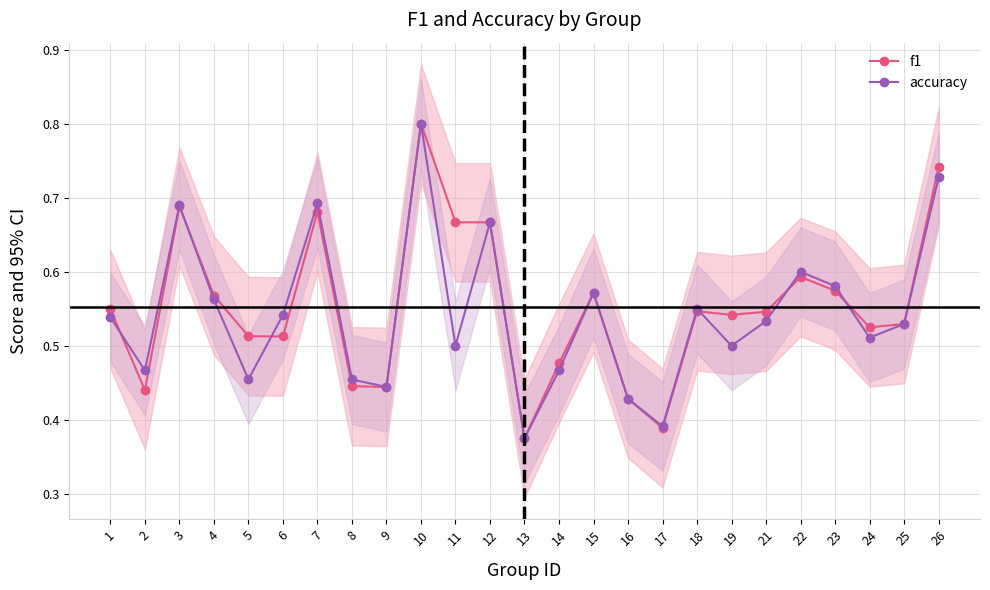

At which category does accuracy reach its first local valley?

2